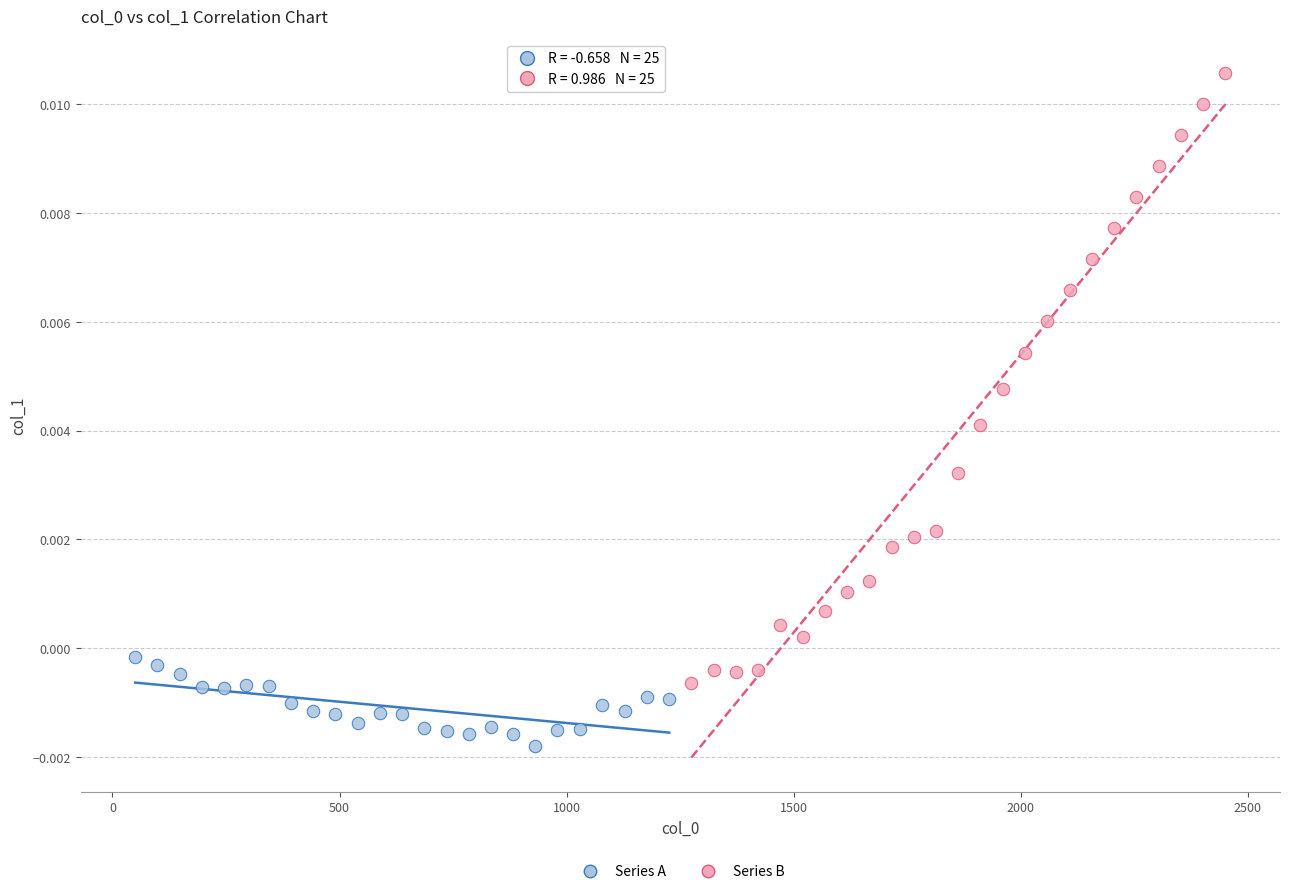

Which series has the widest spread of Y values?

Series B